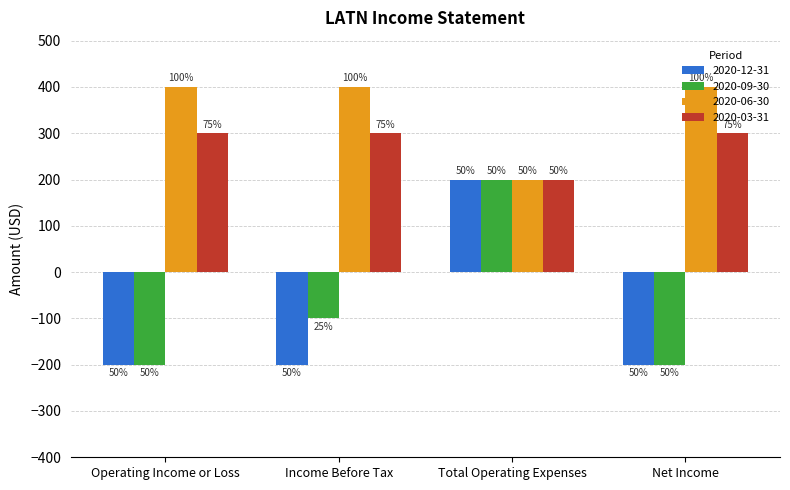

What are all the series names shown in the legend?

2020-12-31, 2020-09-30, 2020-06-30, 2020-03-31